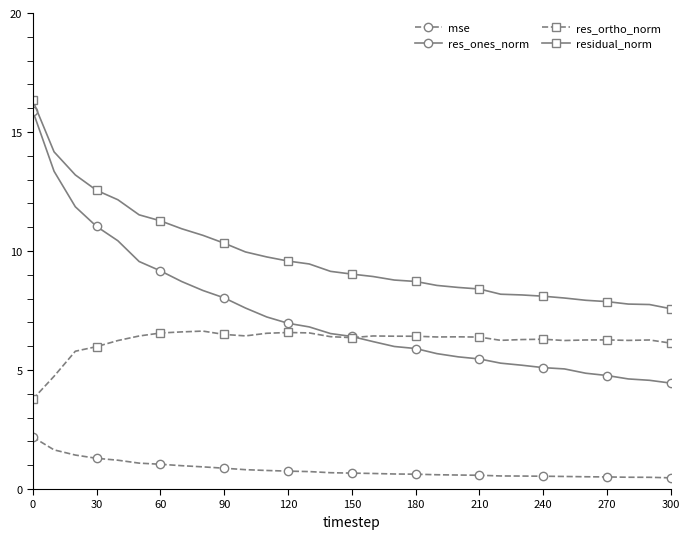

What is the value of the residual_norm point at the 14th from the left?

9.5